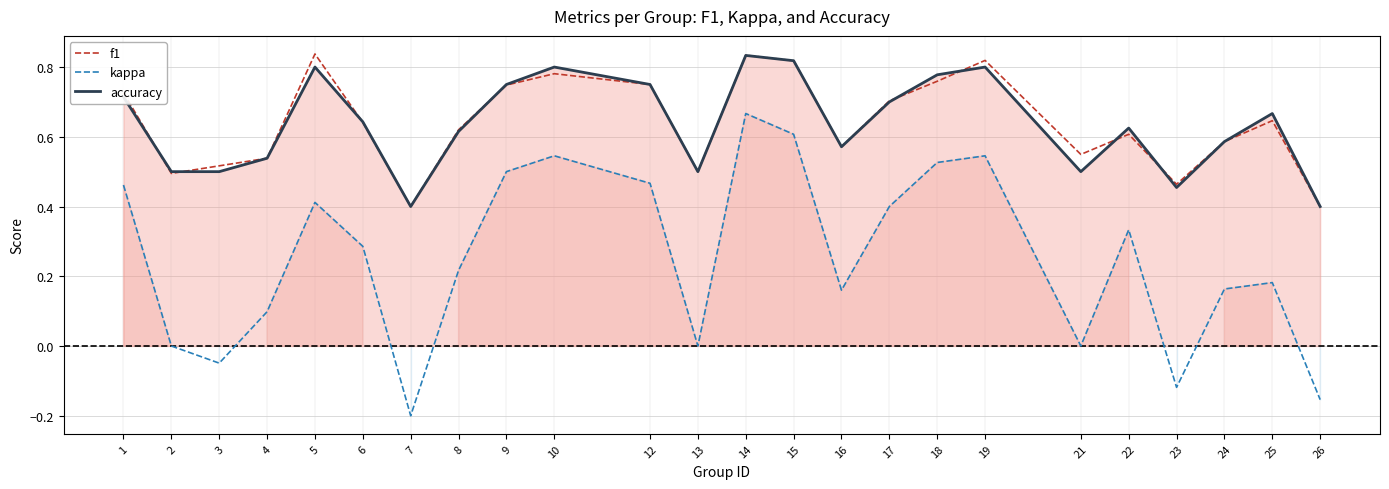

How many lines are shown in the chart?

3